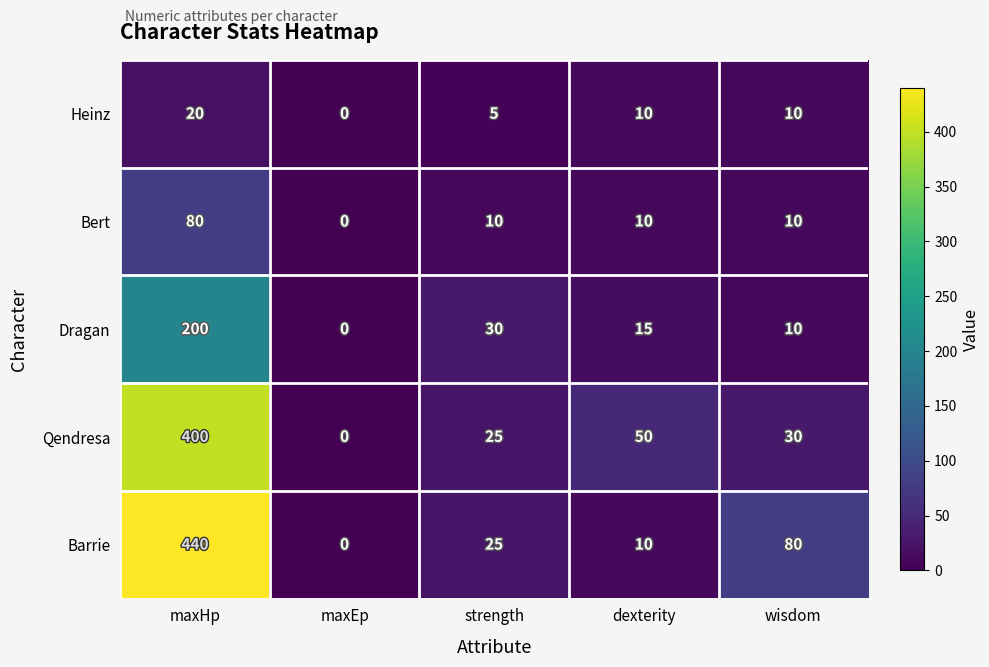

Count the number of data series in this chart.

5